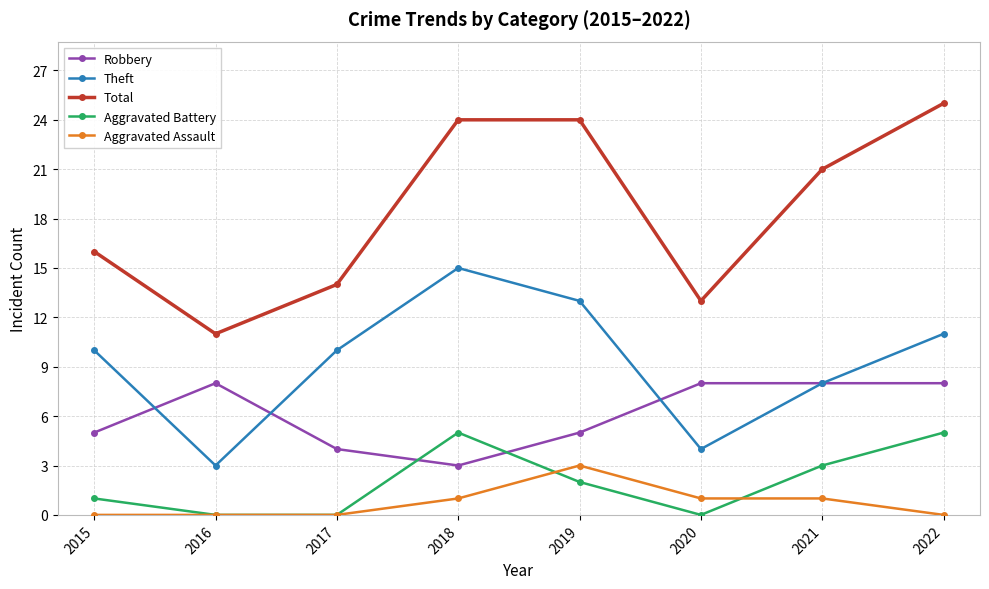

The value of Theft at 2022 is 20. True or false?

False